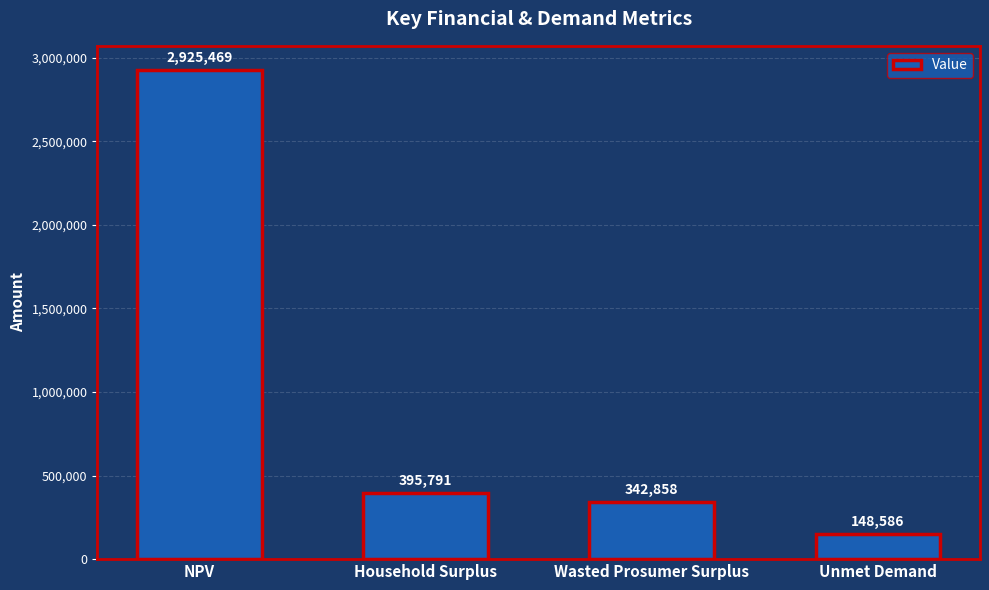

At which label is the value closest to 1537027?

Household Surplus